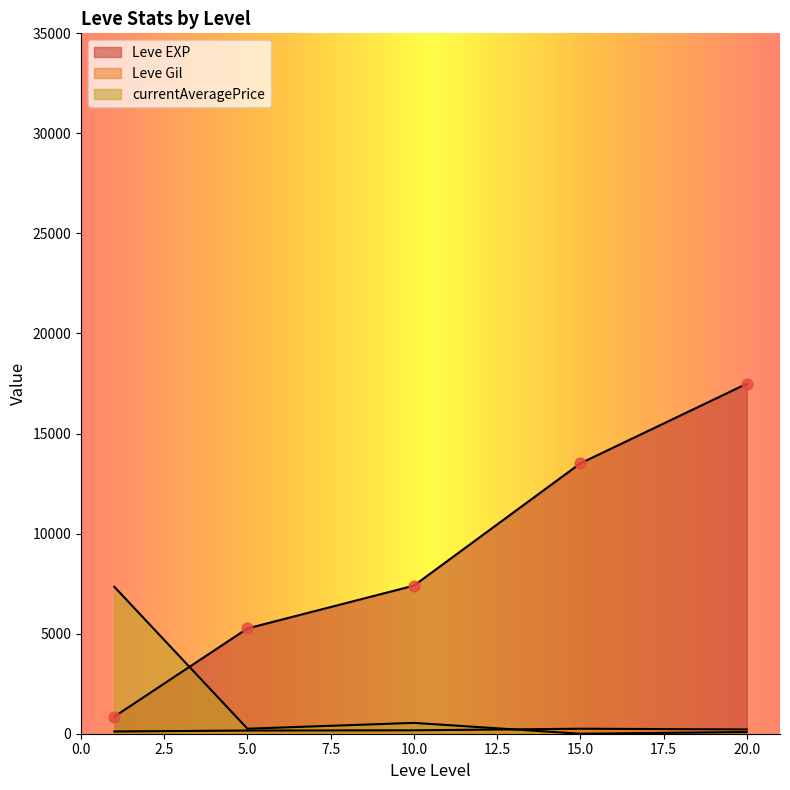

Which series has the largest total across all categories?

Leve EXP